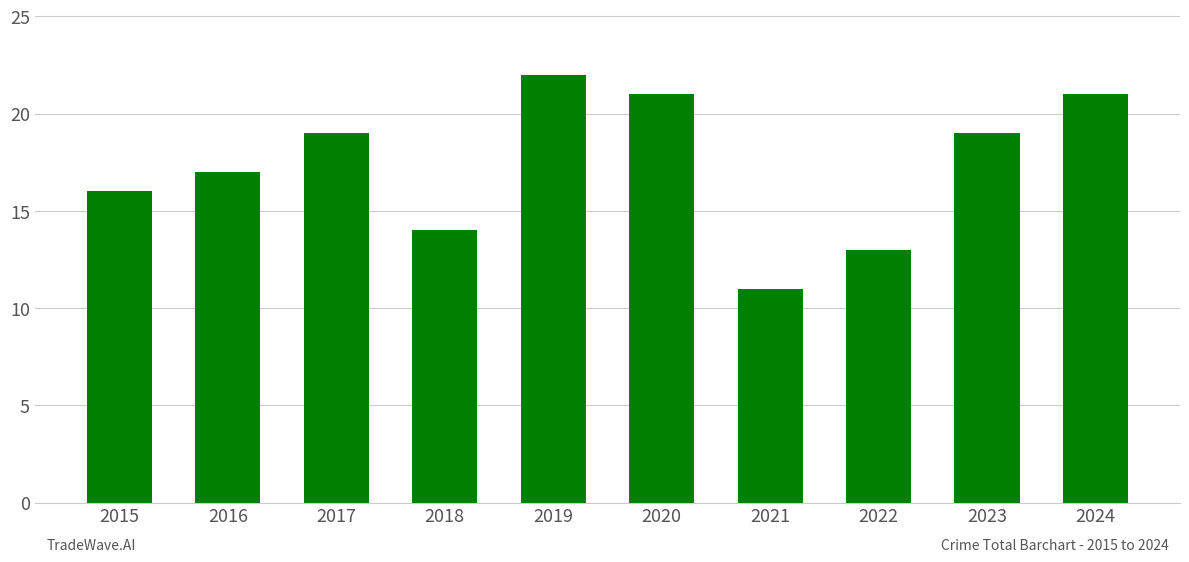

Is it true that the value at 2022 is 13?

True